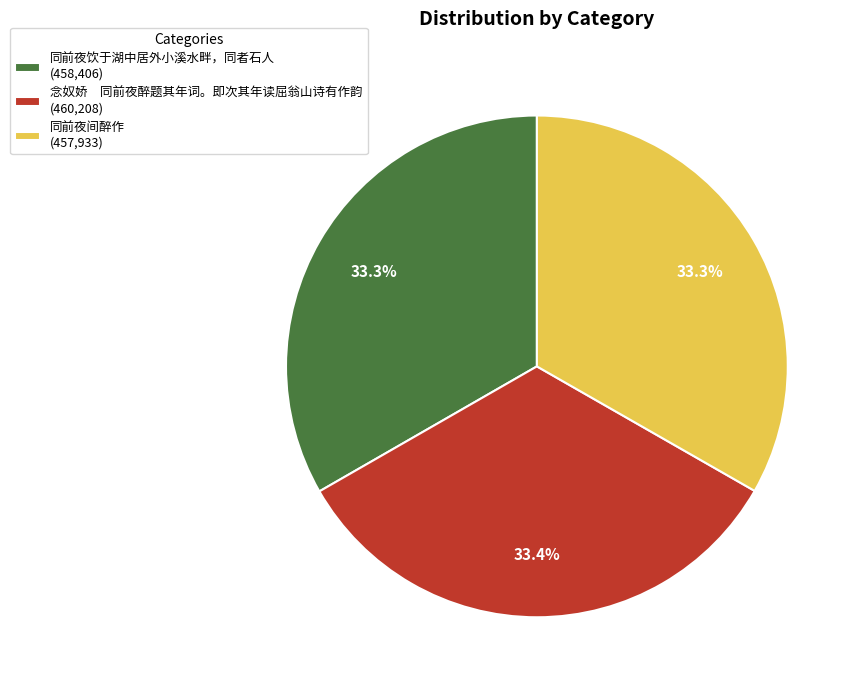

Is it true that 同前夜间醉作 is 33% of the pie?

True